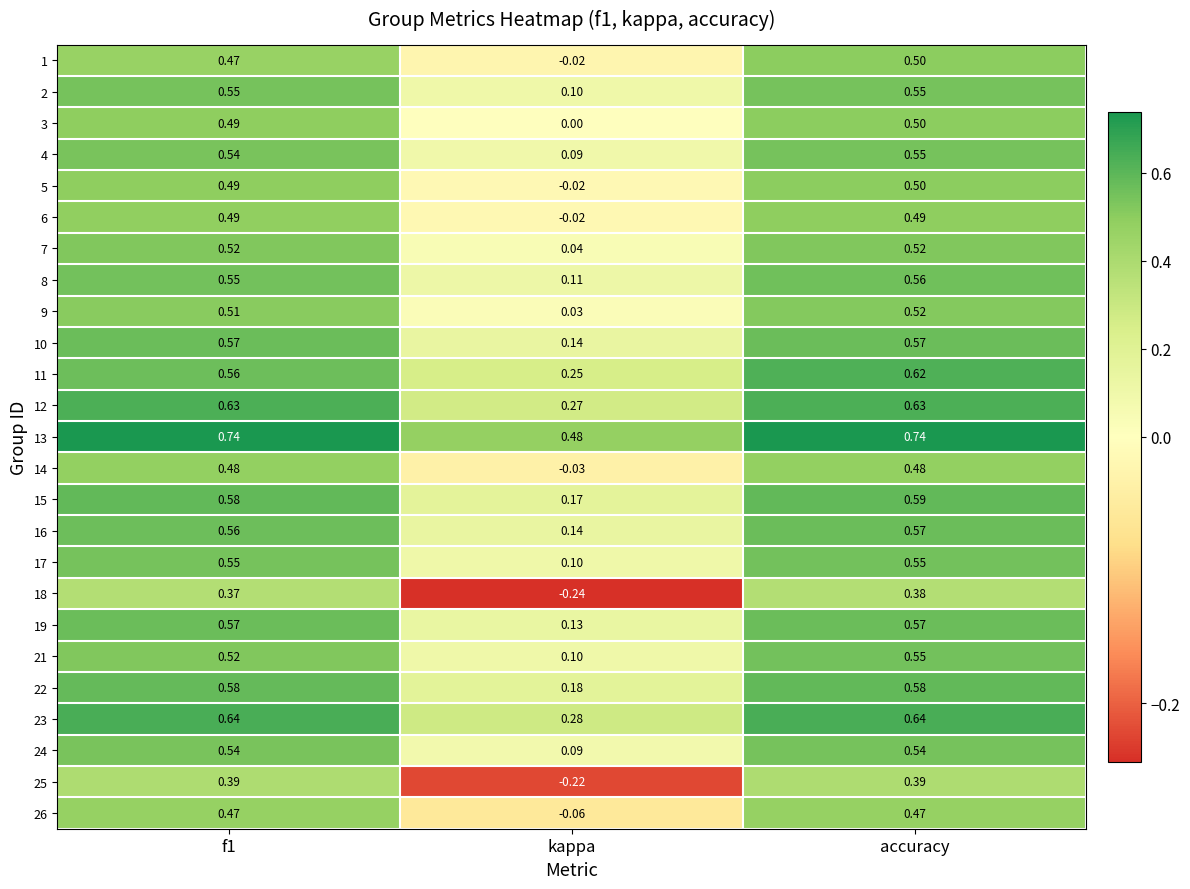

What is the total value across all series at f1?

13.4